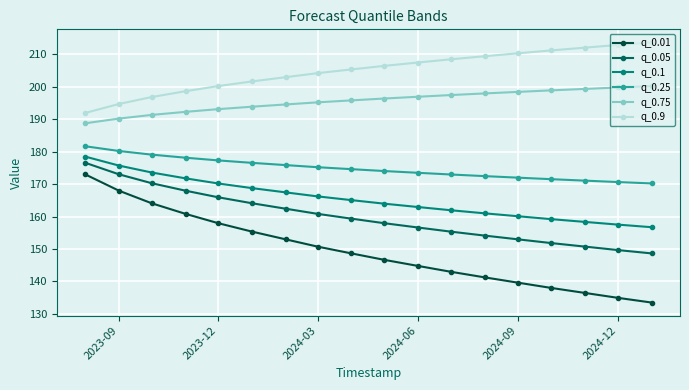

Is this an area chart (filled region under the line)?

No